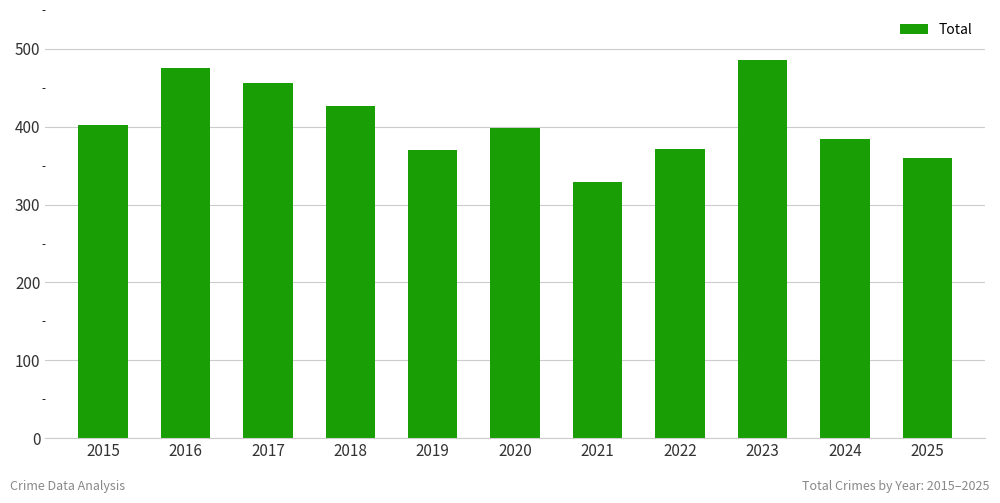

What is the maximum value shown in the chart?

486